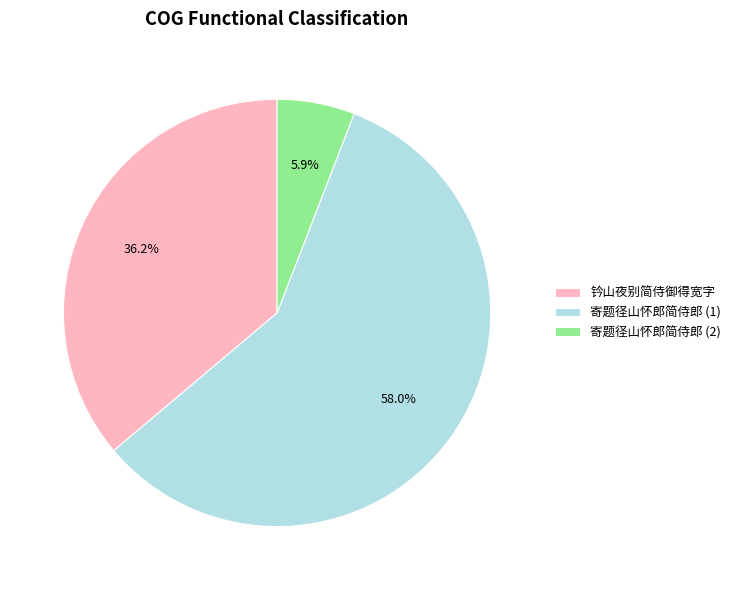

What is the smallest slice in the pie chart?

寄题径山怀郎简侍郎 (2)